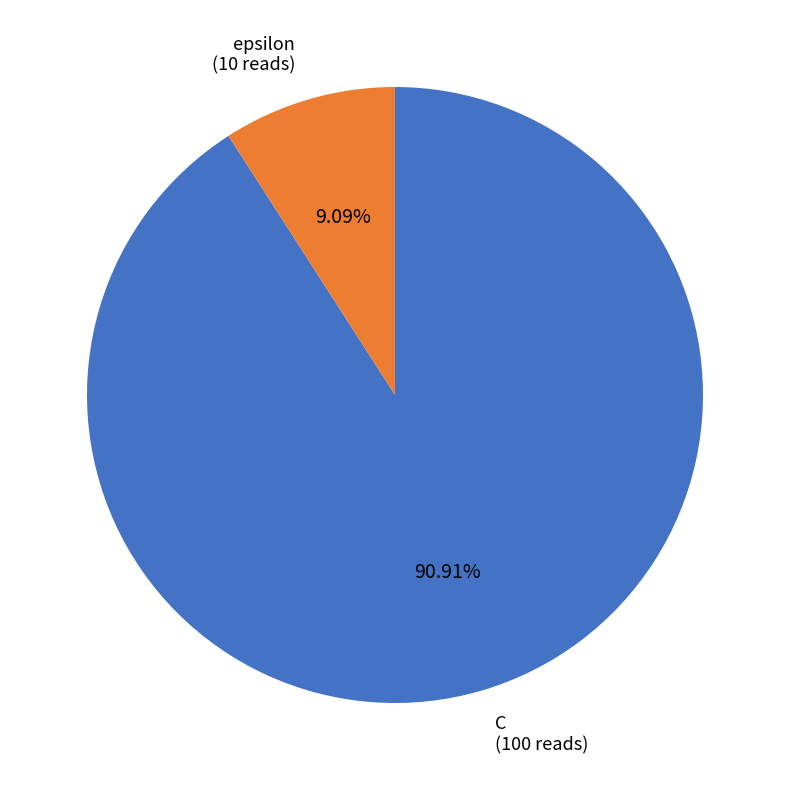

What is the ratio of the value at epsilon to the value at C?

0.1